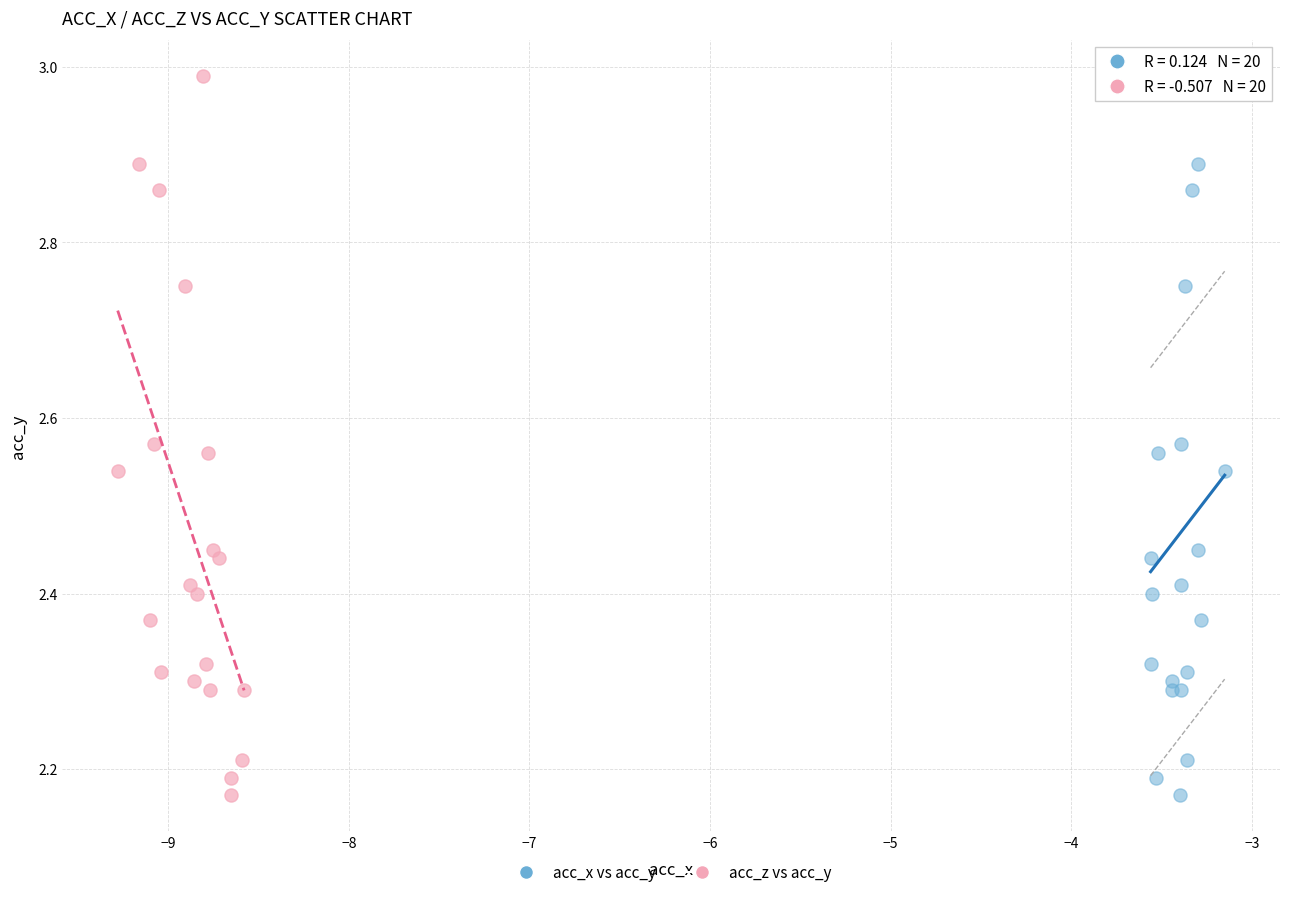

What are all the series names shown in the legend?

acc_x vs acc_y, acc_z vs acc_y